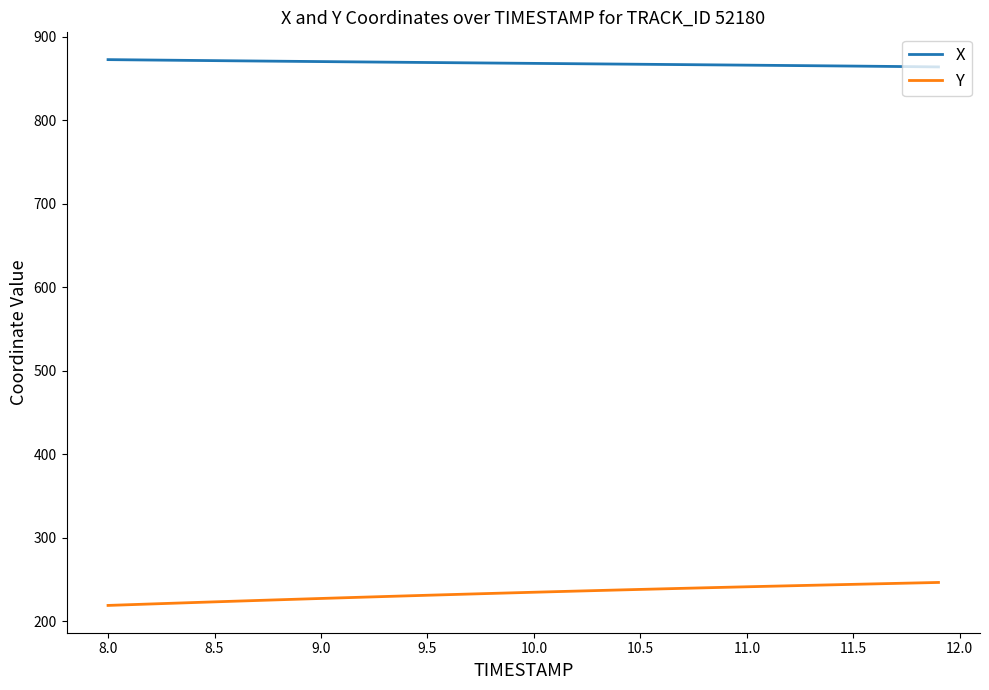

True or false: X and Y cross at least once.

False